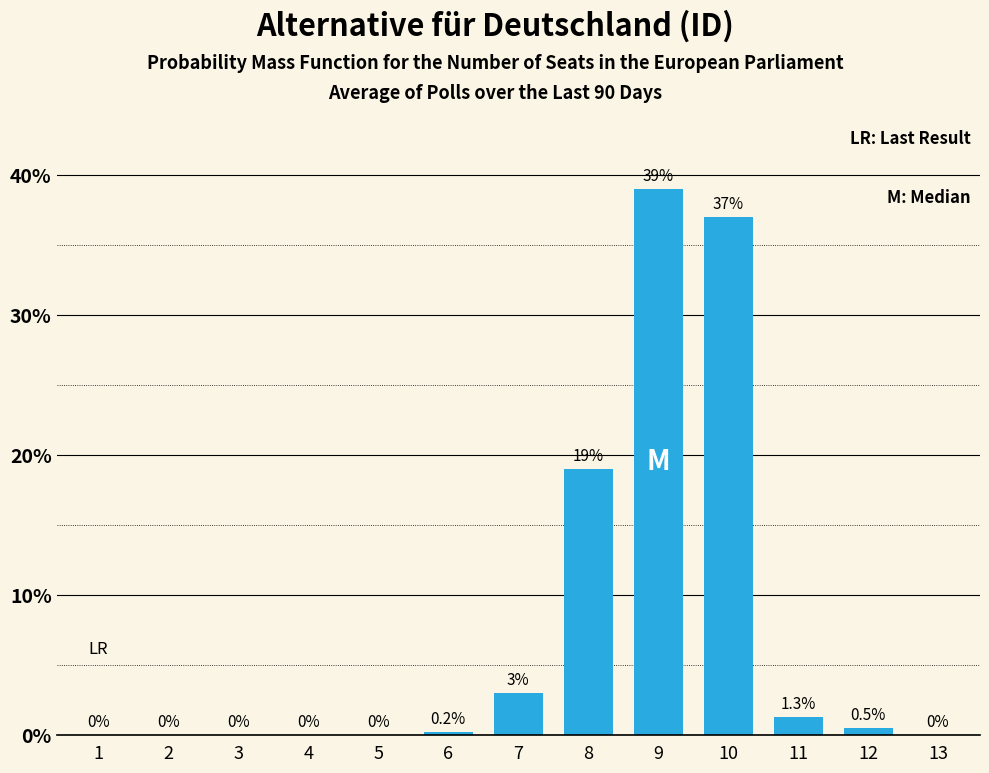

The value at 5 is 0.0. True or false?

True